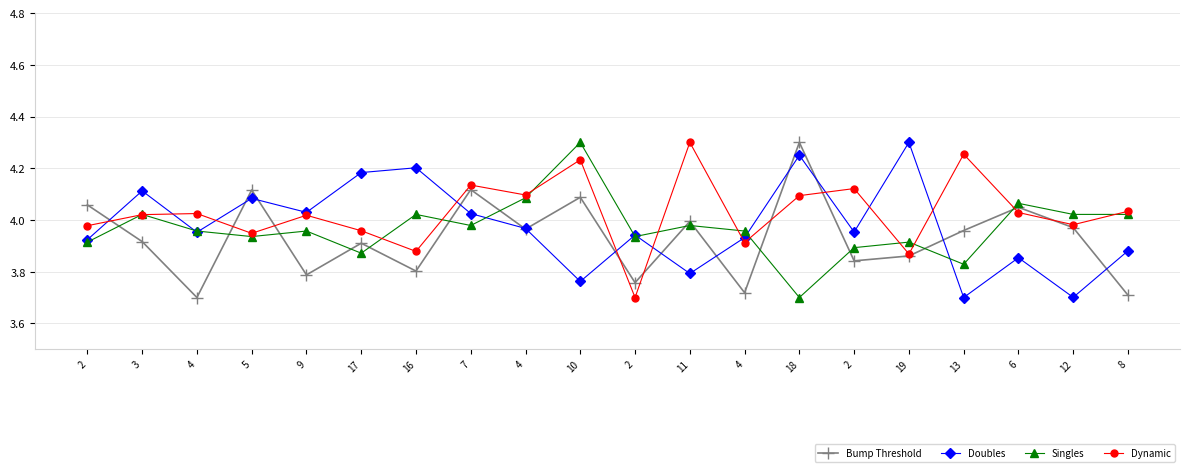

At which category does Doubles reach its first local valley?

4